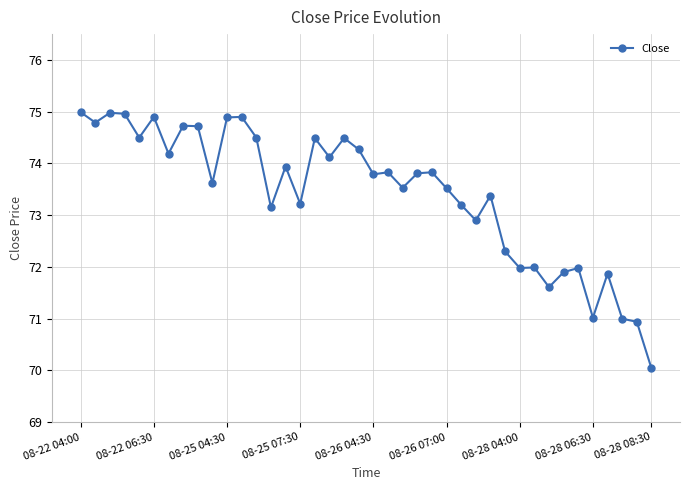

What is the minimum value shown in the chart?

70.0